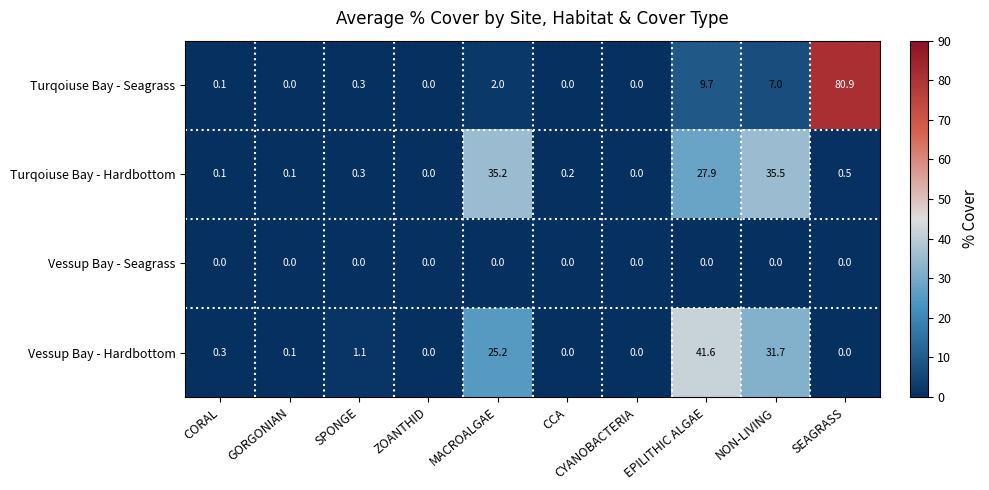

What is the average value of the Turqoiuse Bay - Hardbottom series?

10.0